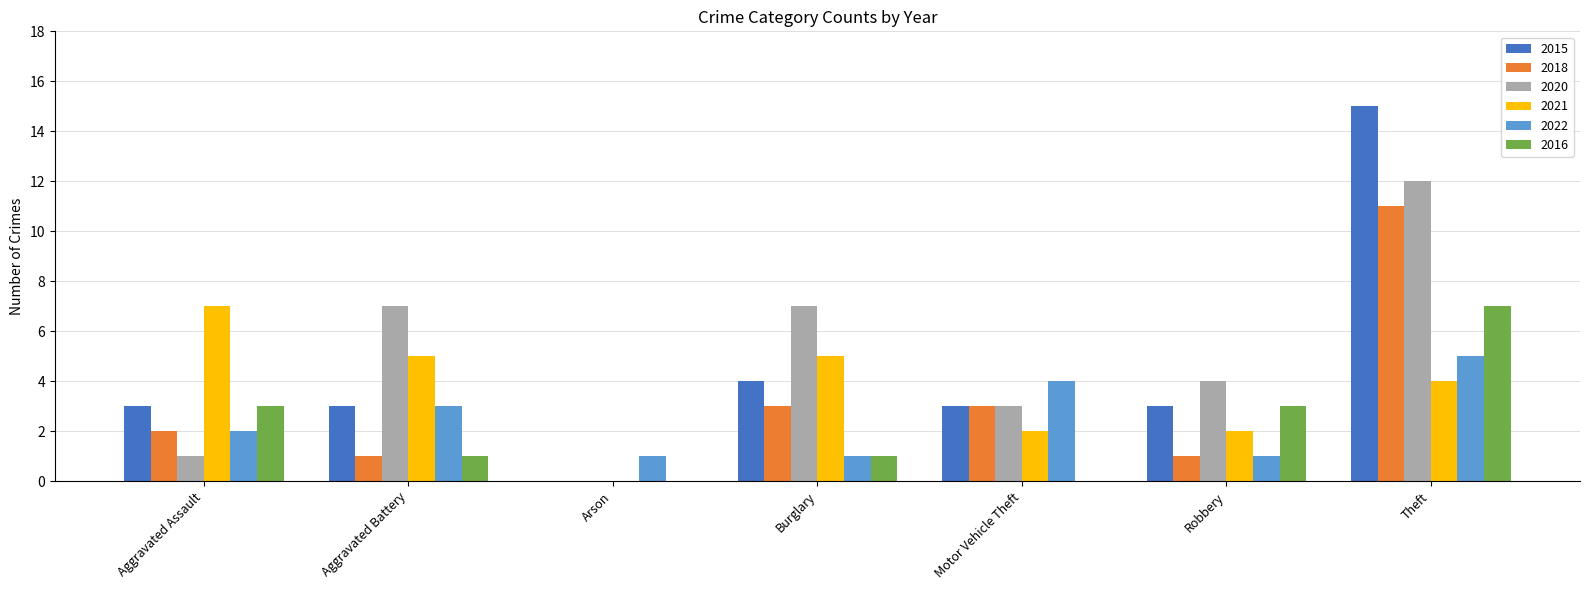

At which category is the sum across all series the highest?

Theft